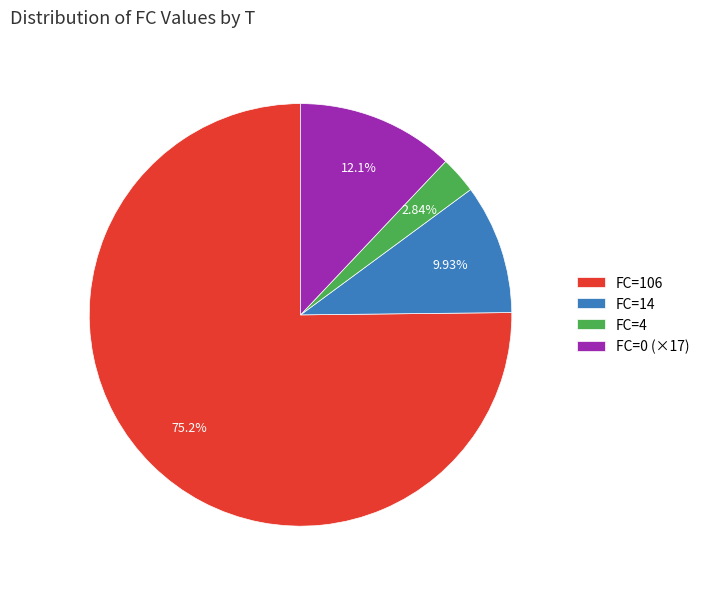

Is there a majority slice in this chart?

Yes